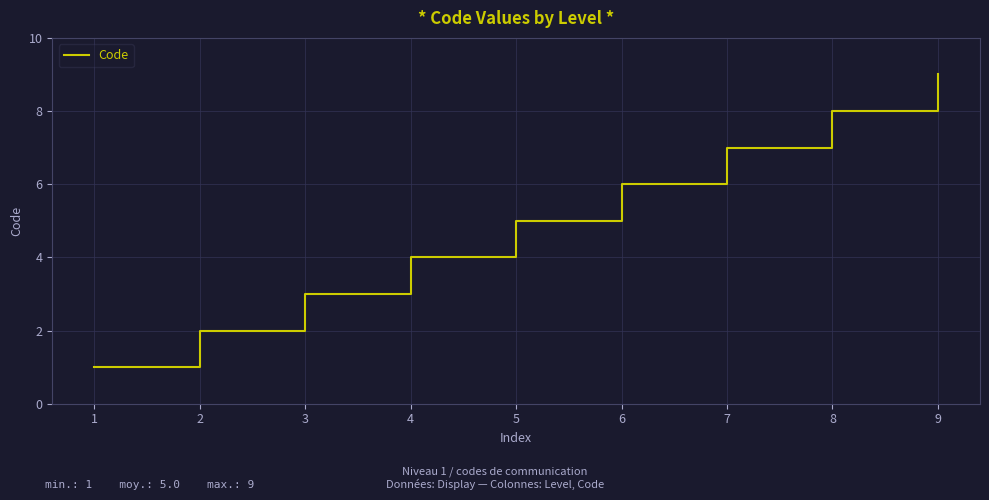

How many series are shown in this chart?

1